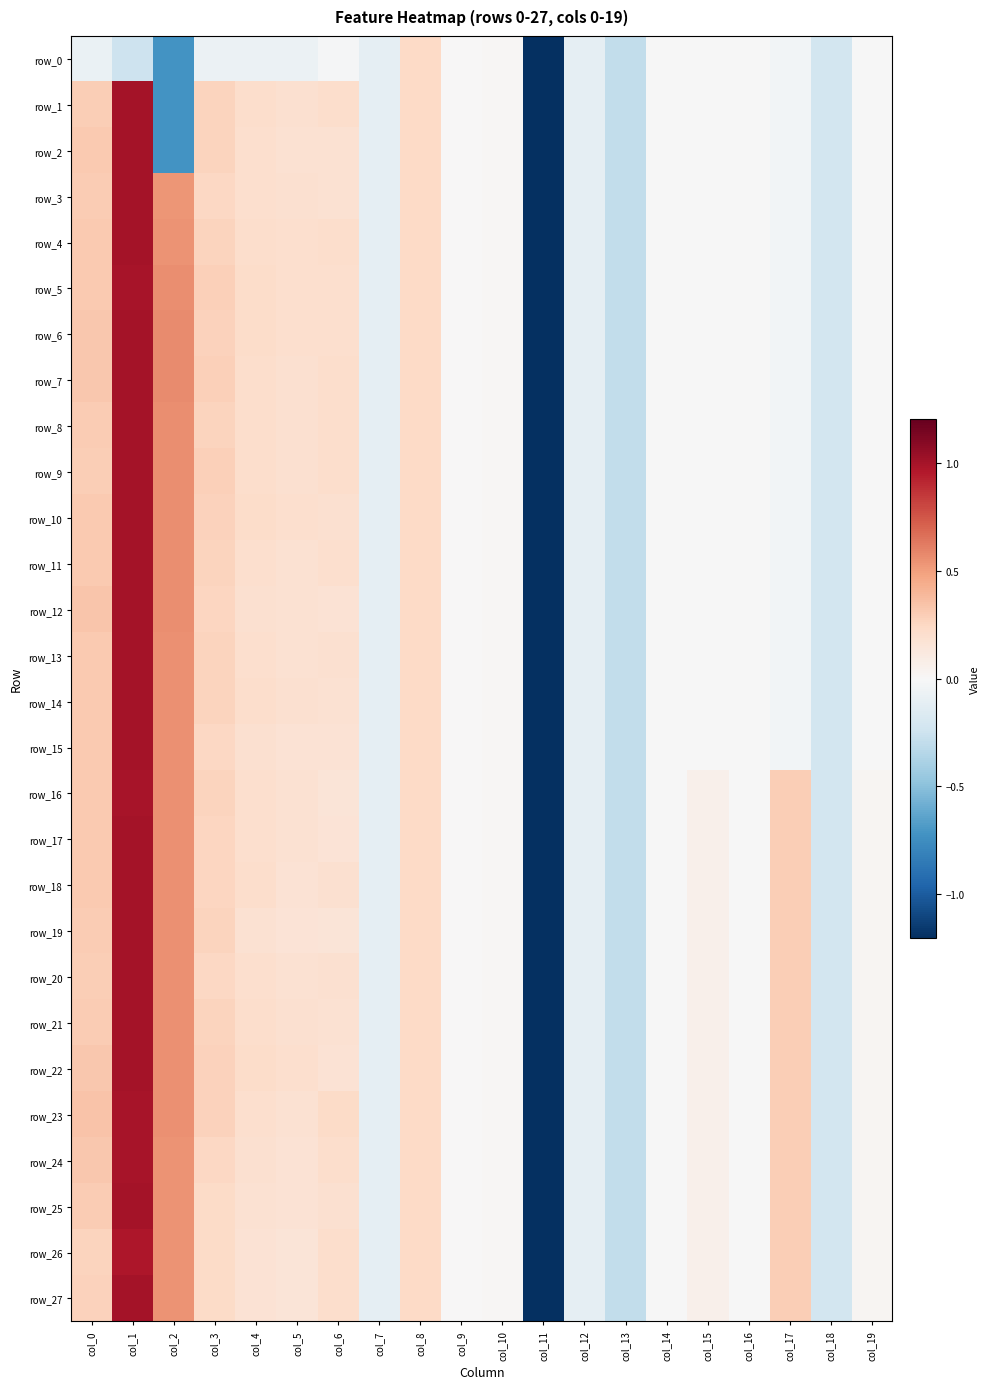

Where does the row_14 series first go above 0?

col_0